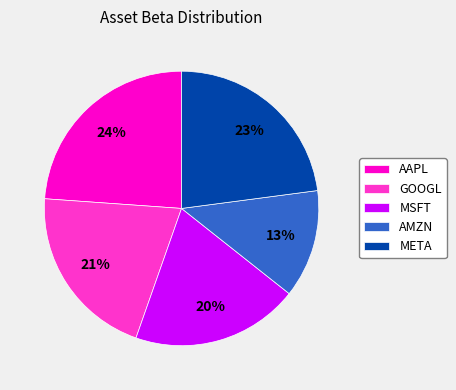

To the nearest percent, what is the difference between the AMZN and GOOGL slice percentages?

8%